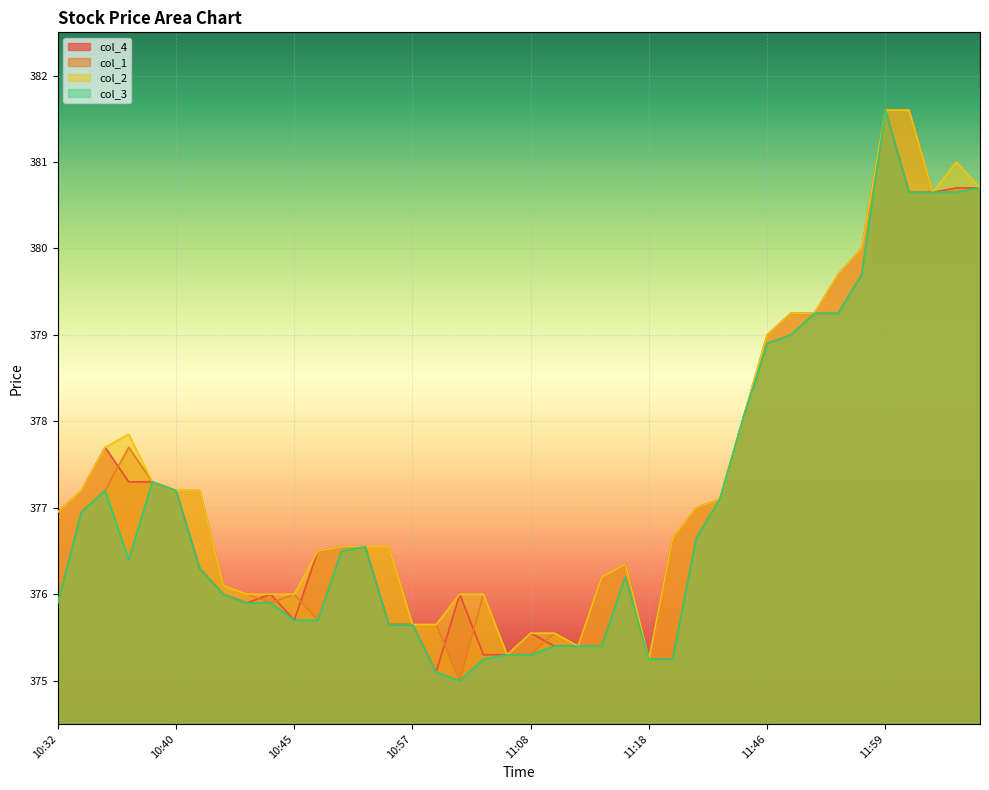

What is the label of the 24th point from the left?

11:11